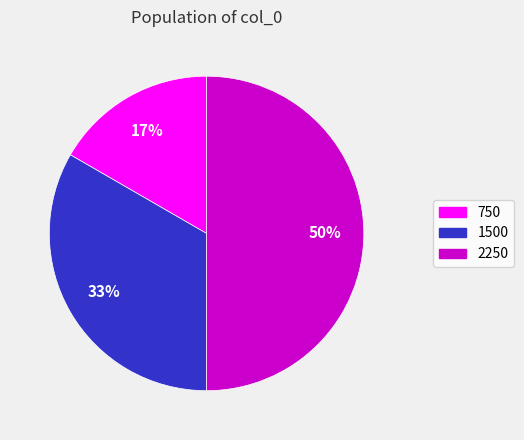

What is the largest slice in the pie chart?

2250